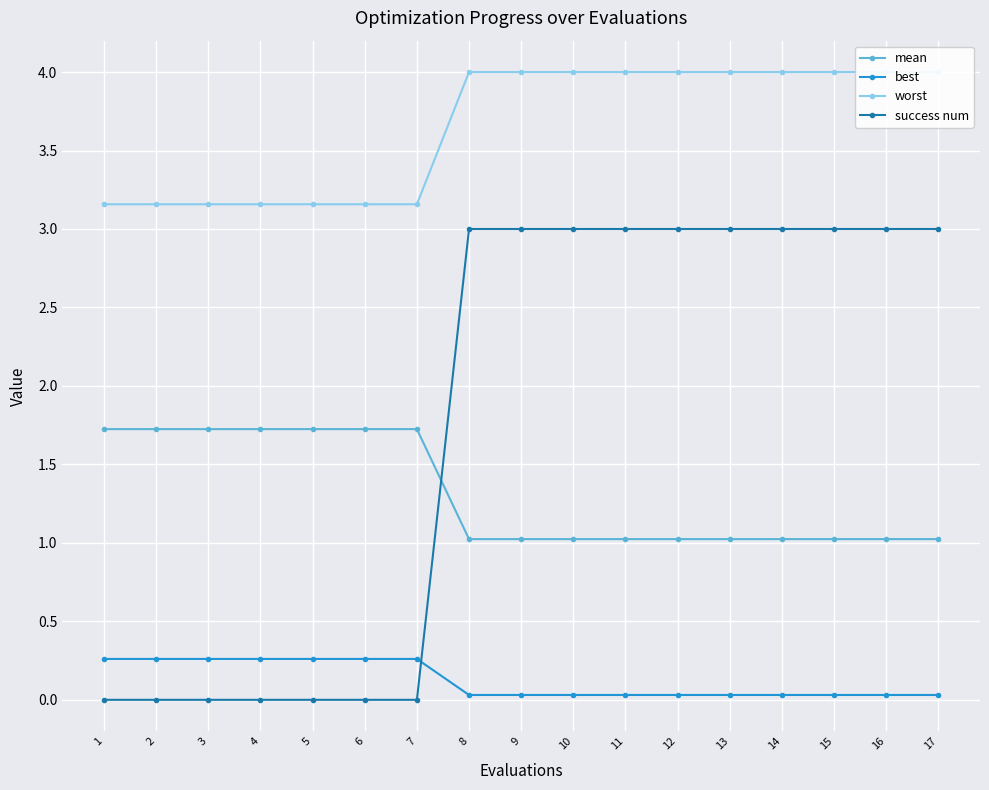

Is the value of success num at 5 greater than the value of mean at 17?

No